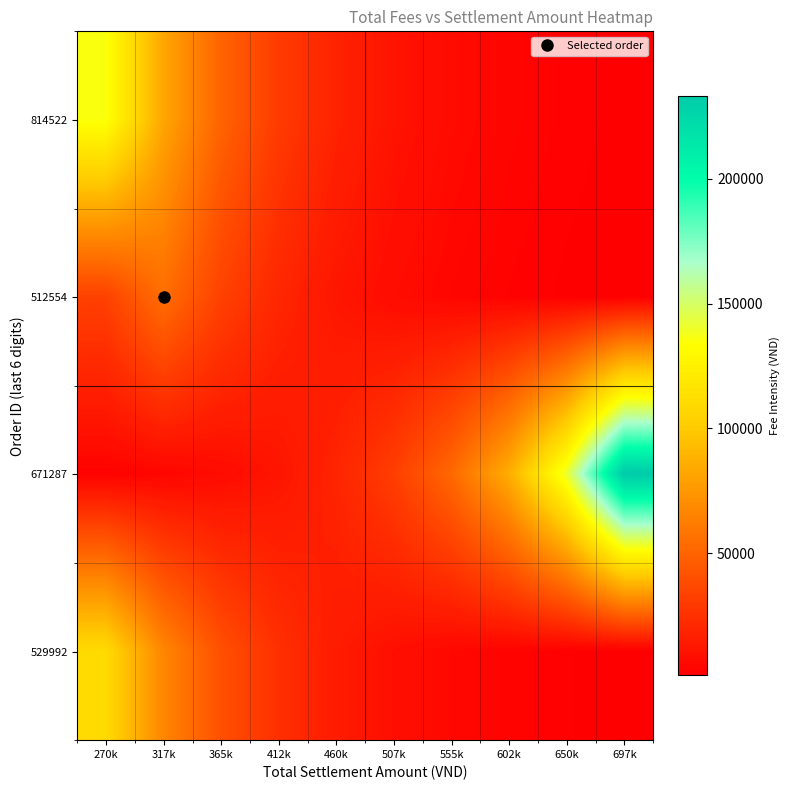

At 365k, list the series in order from largest to smallest.

814522, 529992, 512554, 671287